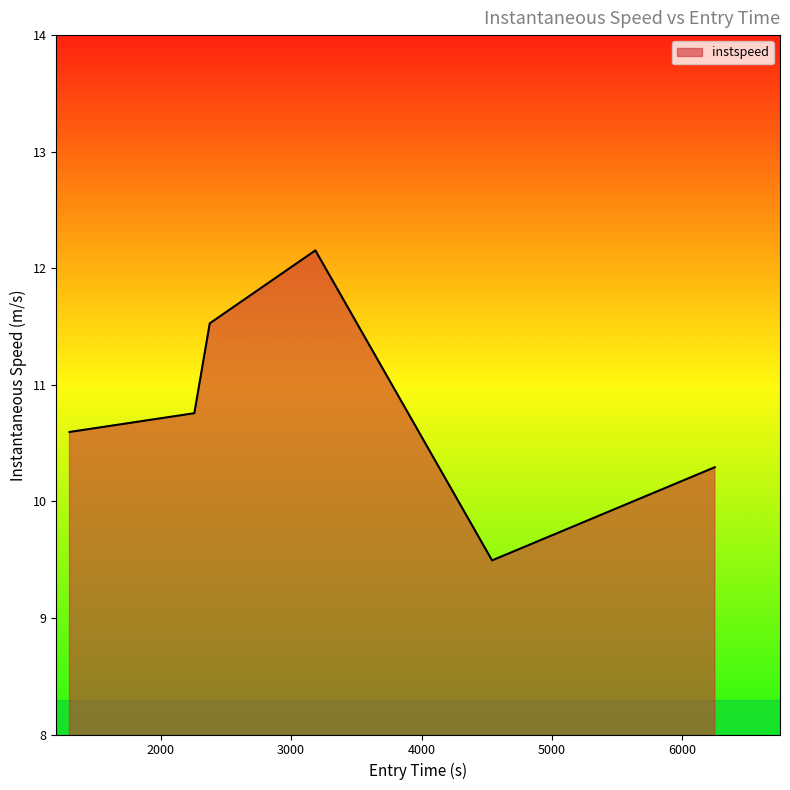

What is the difference between the second highest and minimum values?

2.0